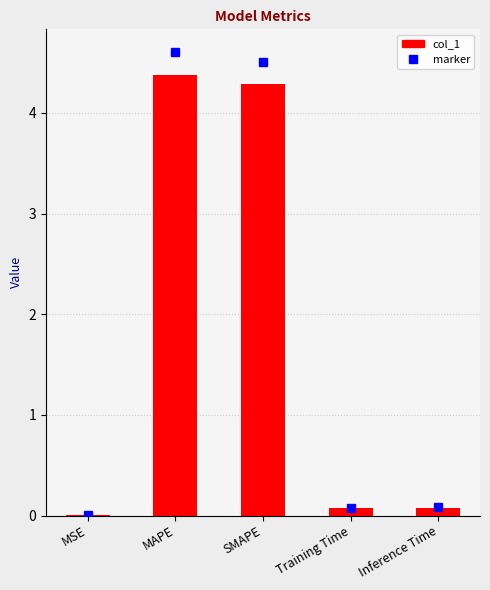

Does the chart contain stacked bars?

No